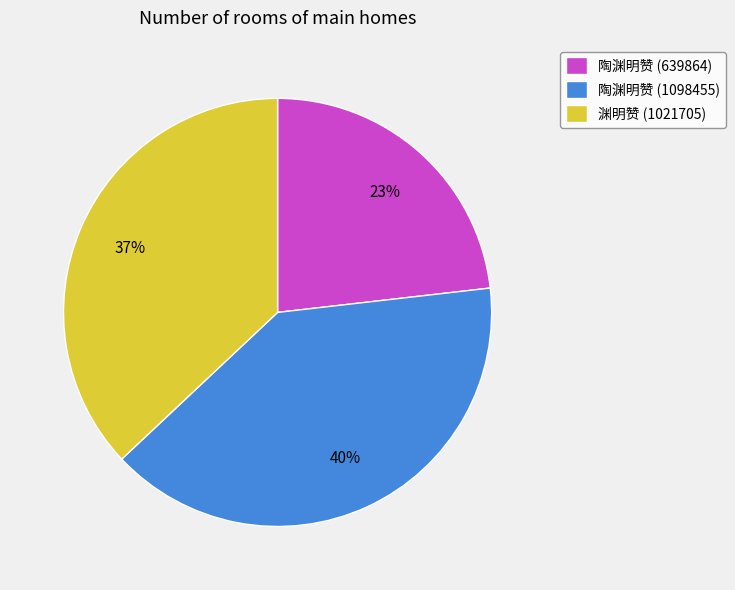

Is it true that 陶渊明赞 (1098455) is 40% of the pie?

True